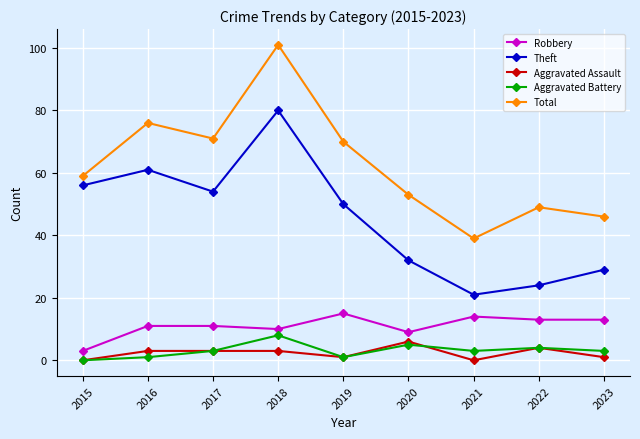

True or false: Theft and Aggravated Battery cross at least once.

False